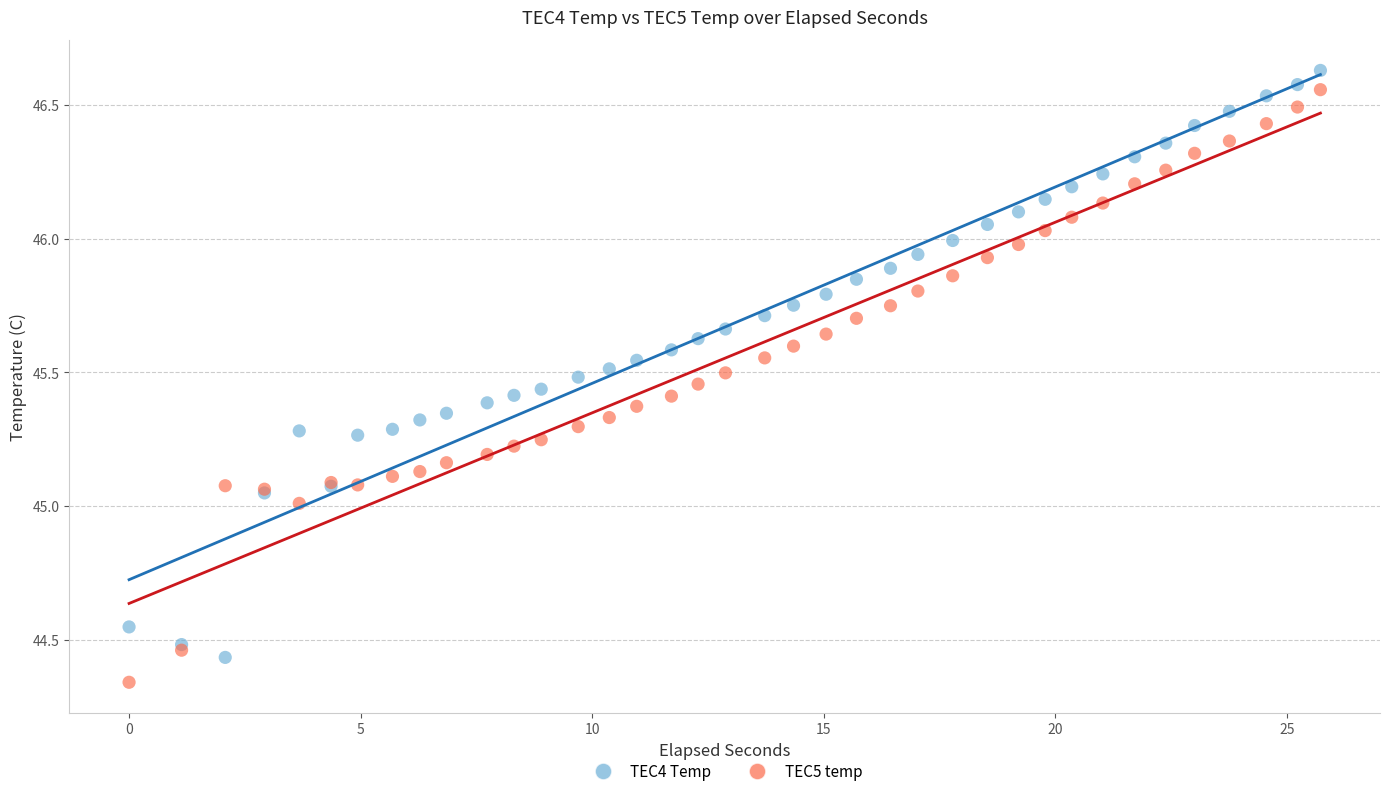

What is the X range (max minus min) for the scatter plot?

25.7